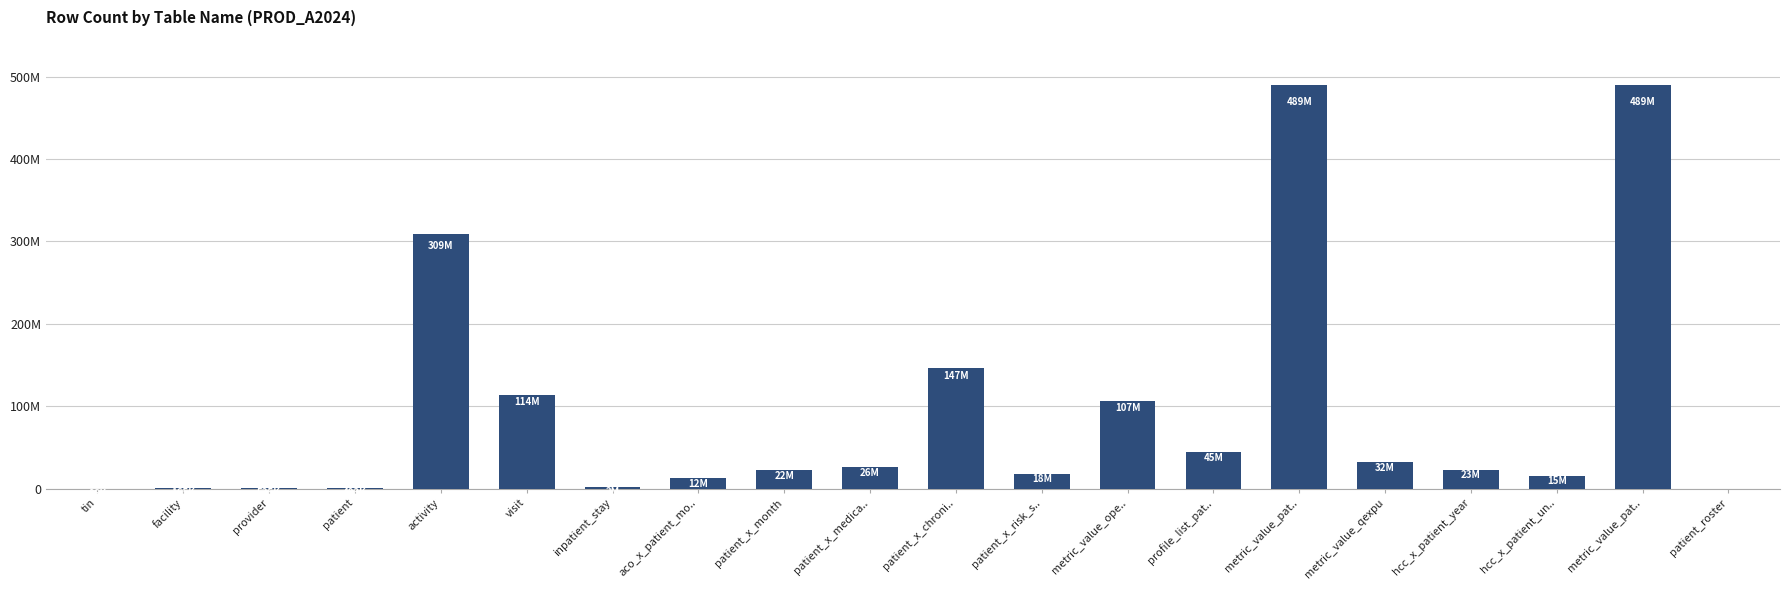

Are the bars horizontal?

No